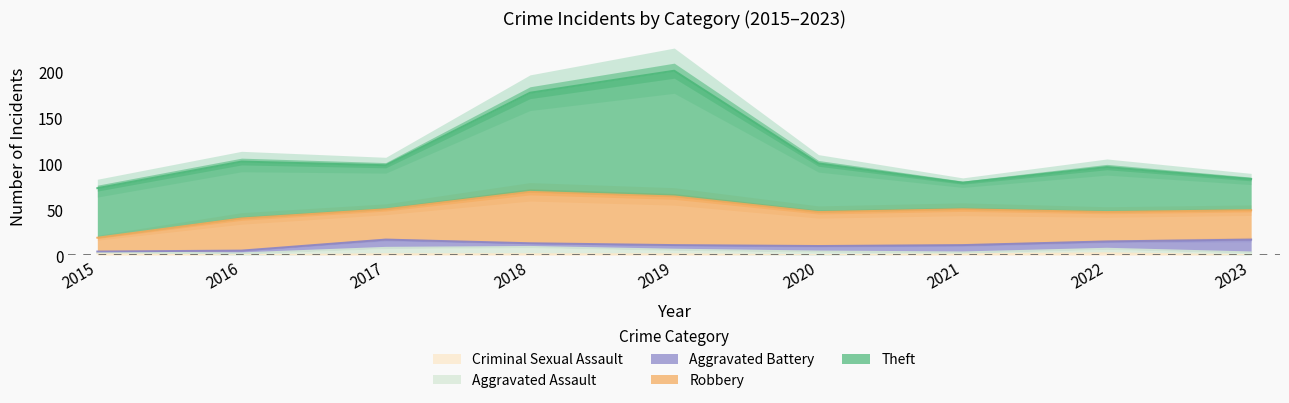

What is the difference between the maximum and second lowest values in the Theft series?

103